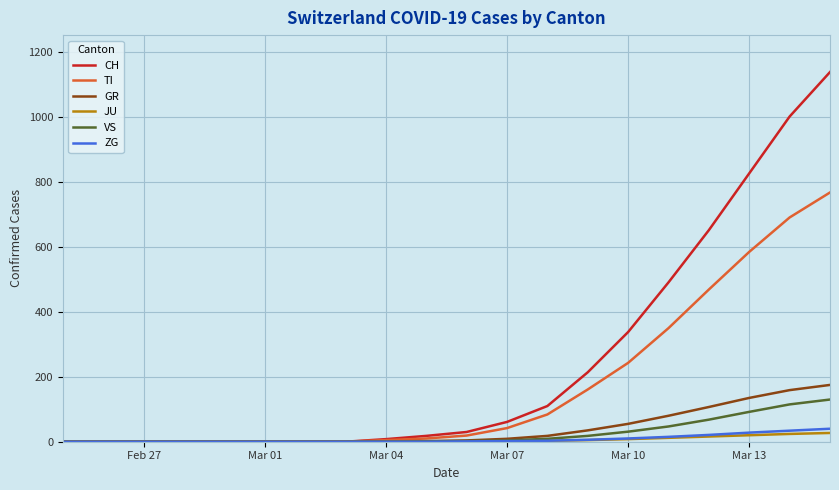

Which series has the largest total across all categories?

CH